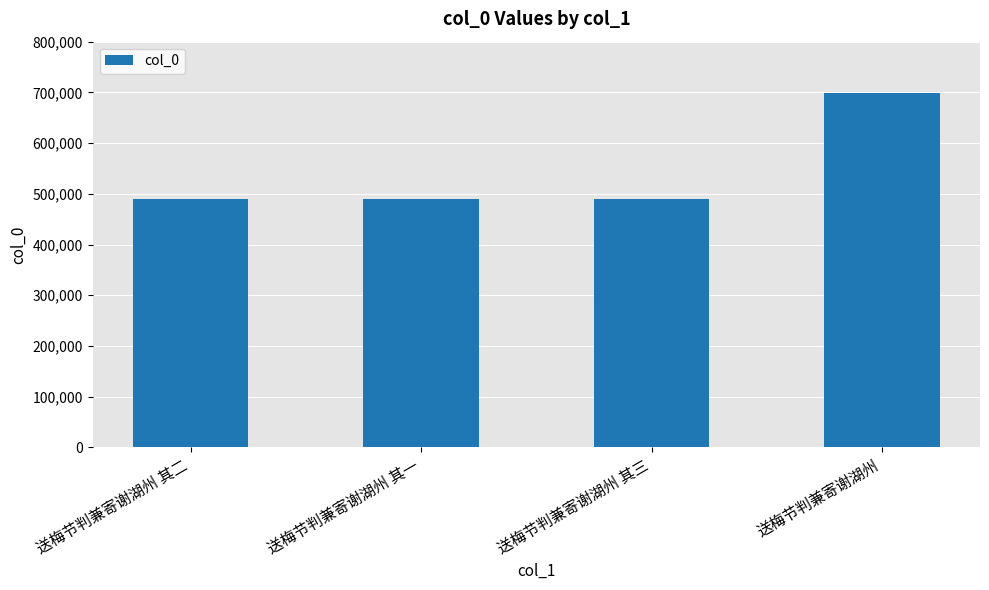

What is the approximate value at 送梅节判兼寄谢湖州 其二?

489969